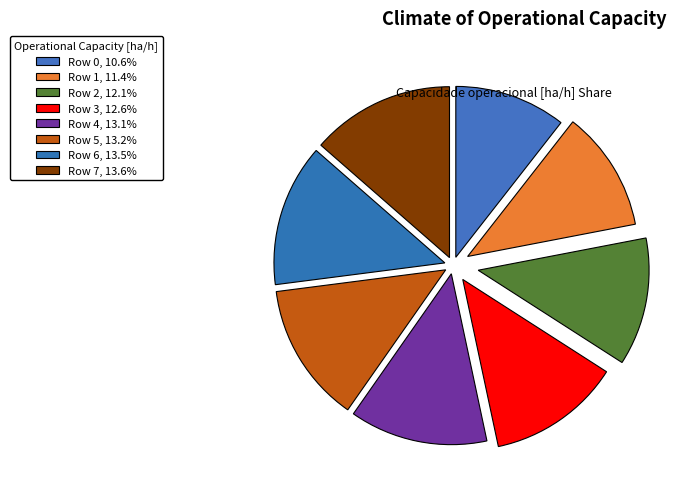

Is there any slice that represents more than half of the pie?

No